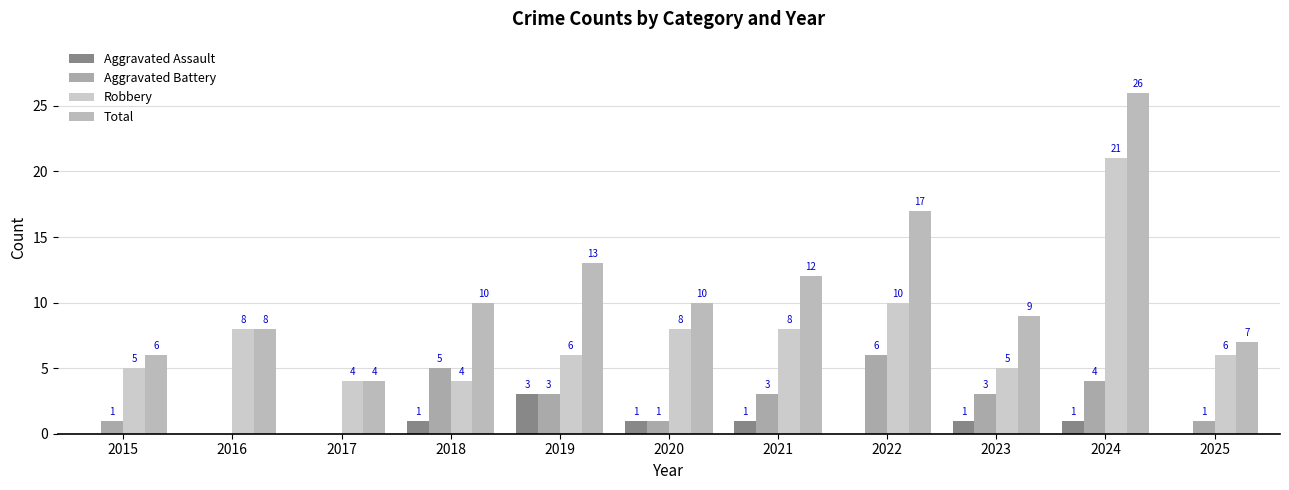

What is the maximum value shown in the chart?

26